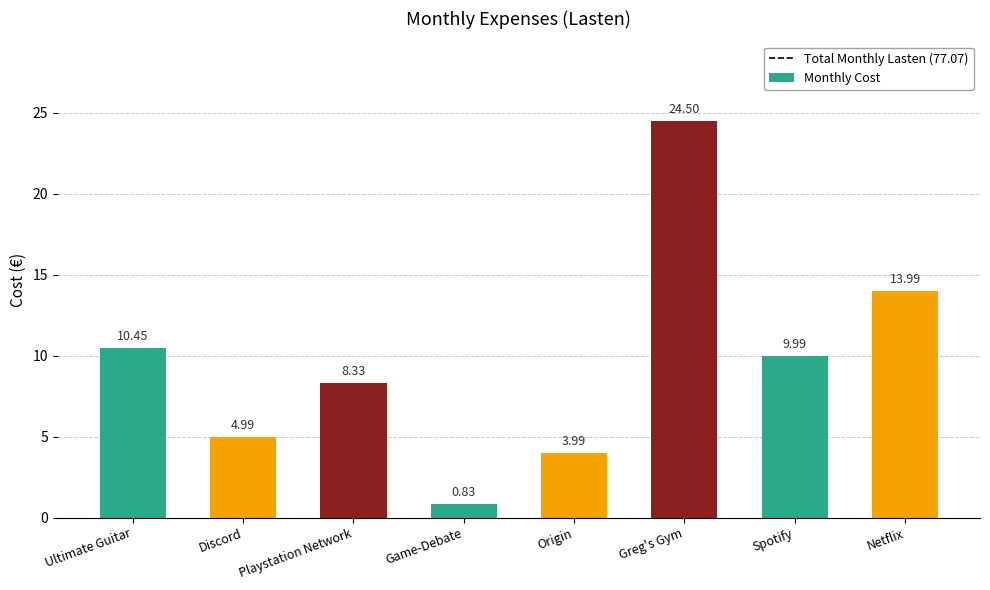

Rank the categories by value from lowest to highest.

Game-Debate, Origin, Discord, Playstation Network, Spotify, Ultimate Guitar, Netflix, Greg's Gym